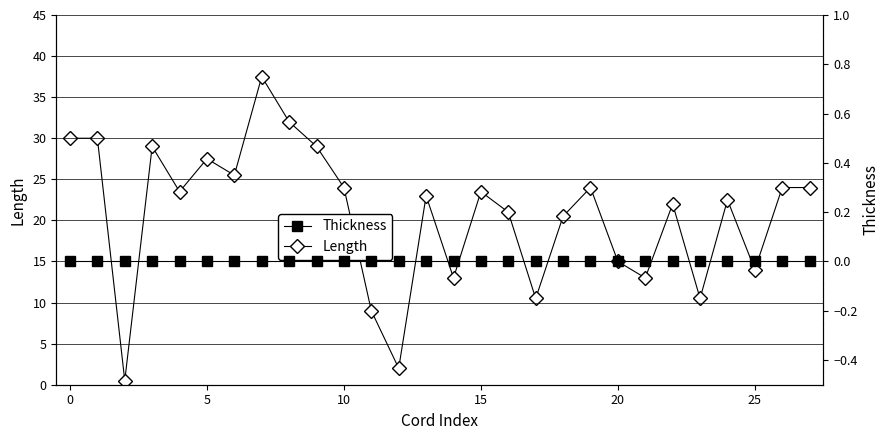

True or false: Thickness has more than 0 interior local peaks.

False